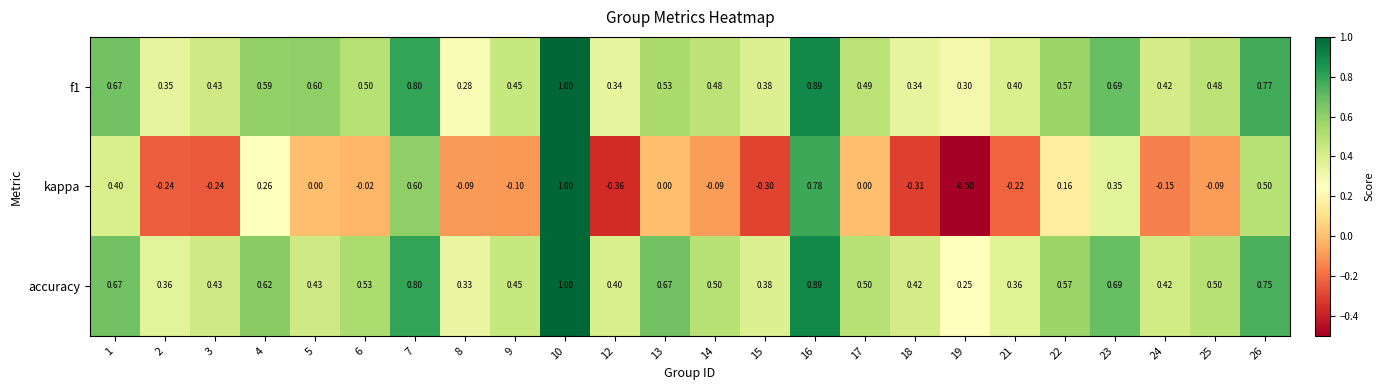

How many values in kappa are below zero?

13